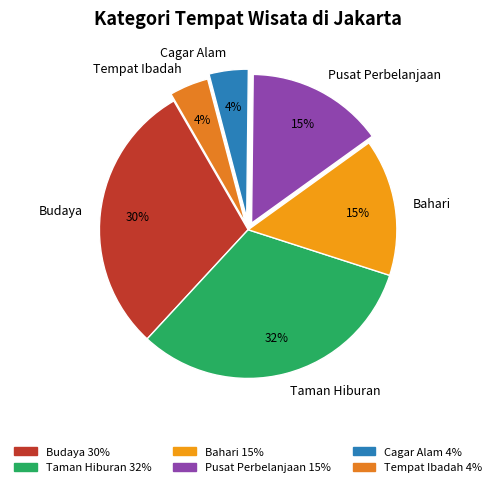

Is it true that Cagar Alam is 4% of the pie?

True